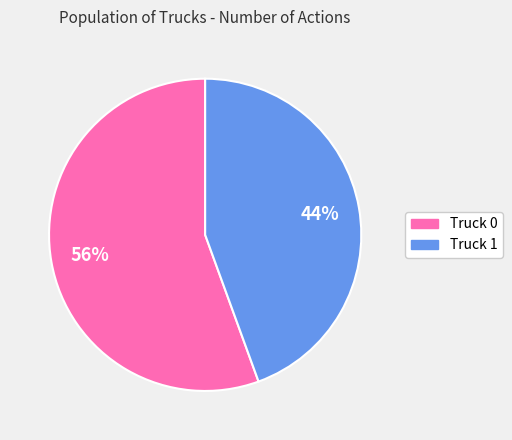

To the nearest percent, what is the average slice percentage?

50%